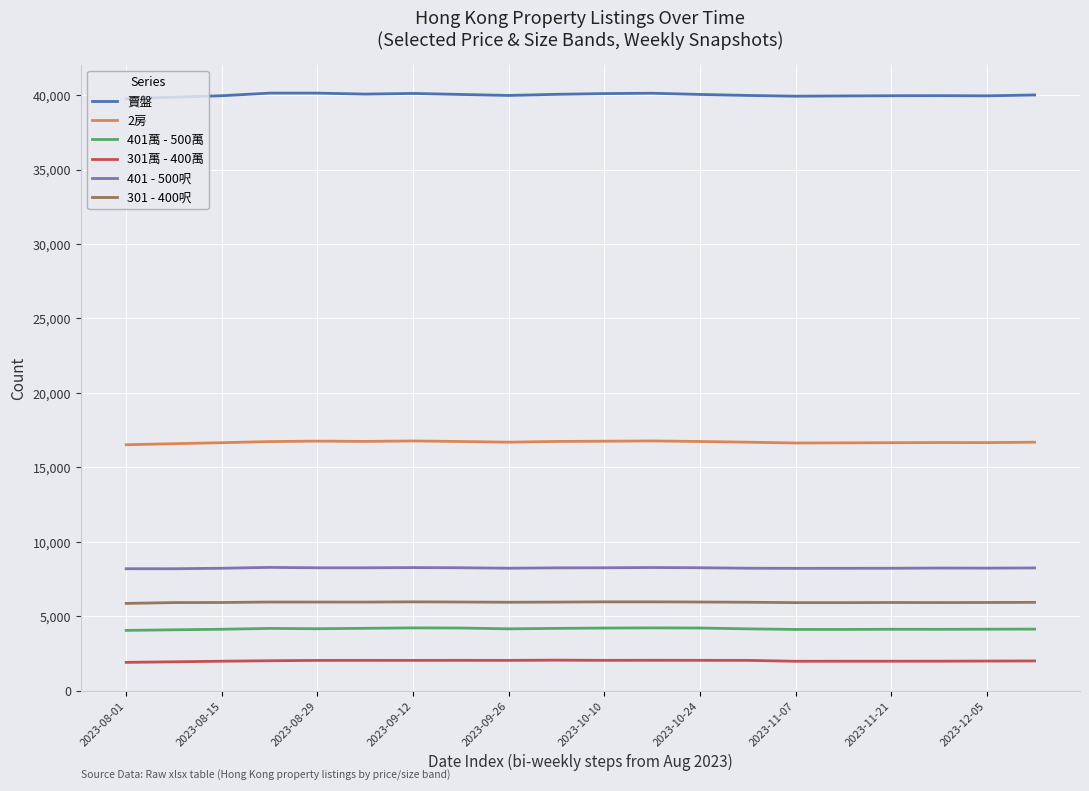

True or false: 301萬 - 400萬 and 賣盤 intersect in this chart.

False